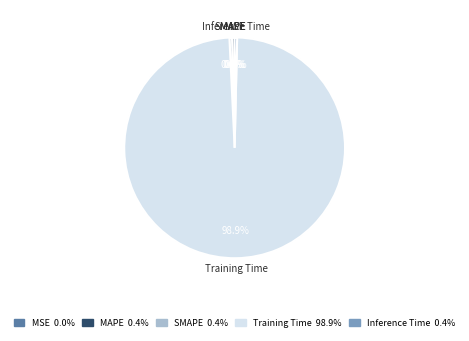

What is the majority slice?

Training Time